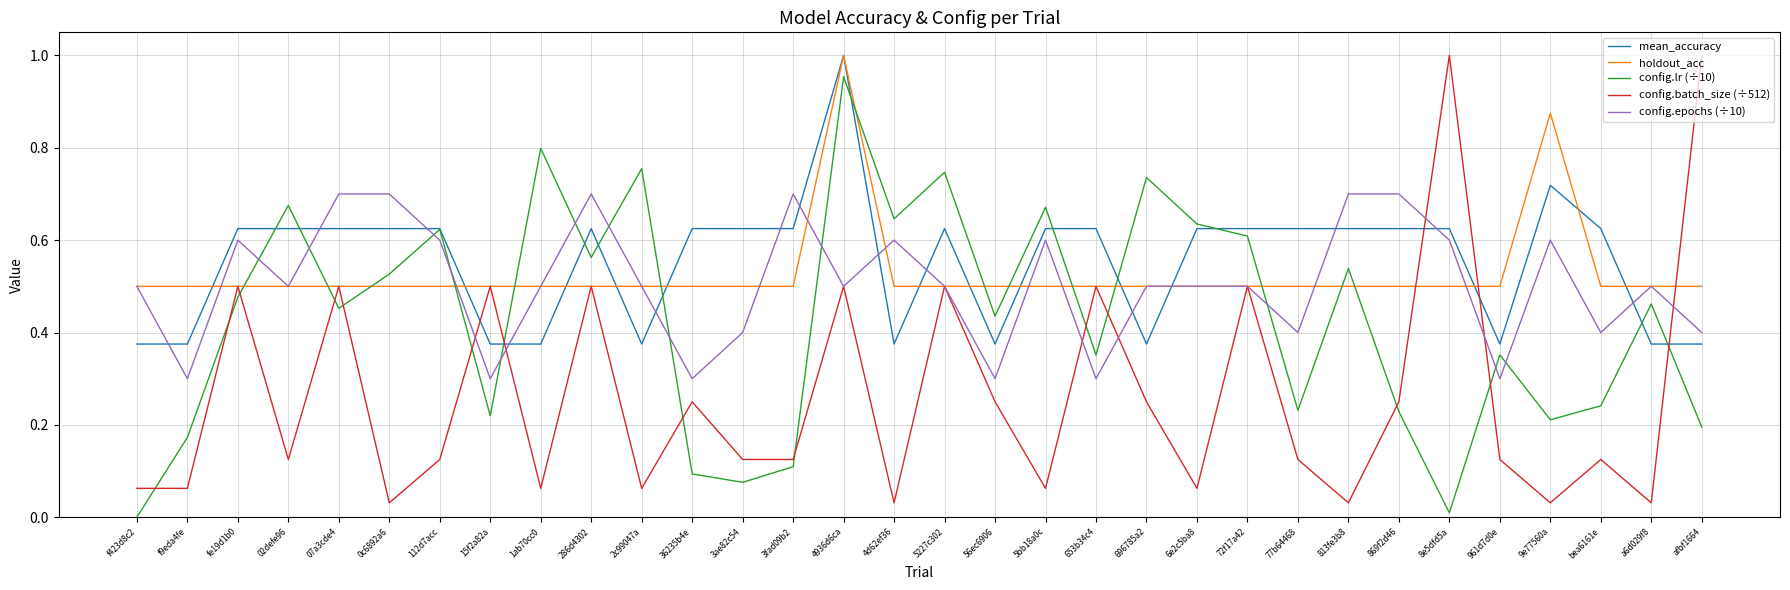

What is the total value across all series at f9eda4fe?

1.4